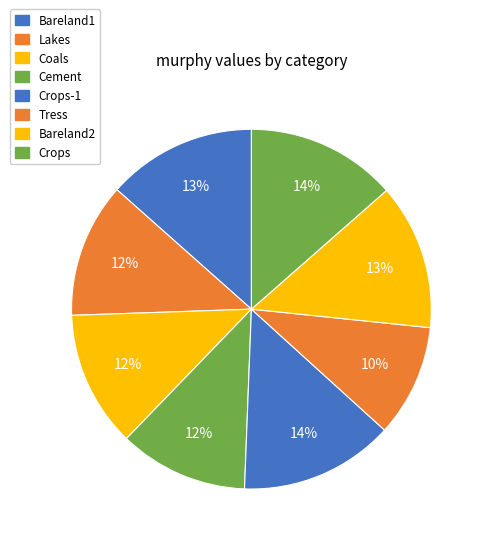

Which has a higher value, Coals or Tress?

Coals